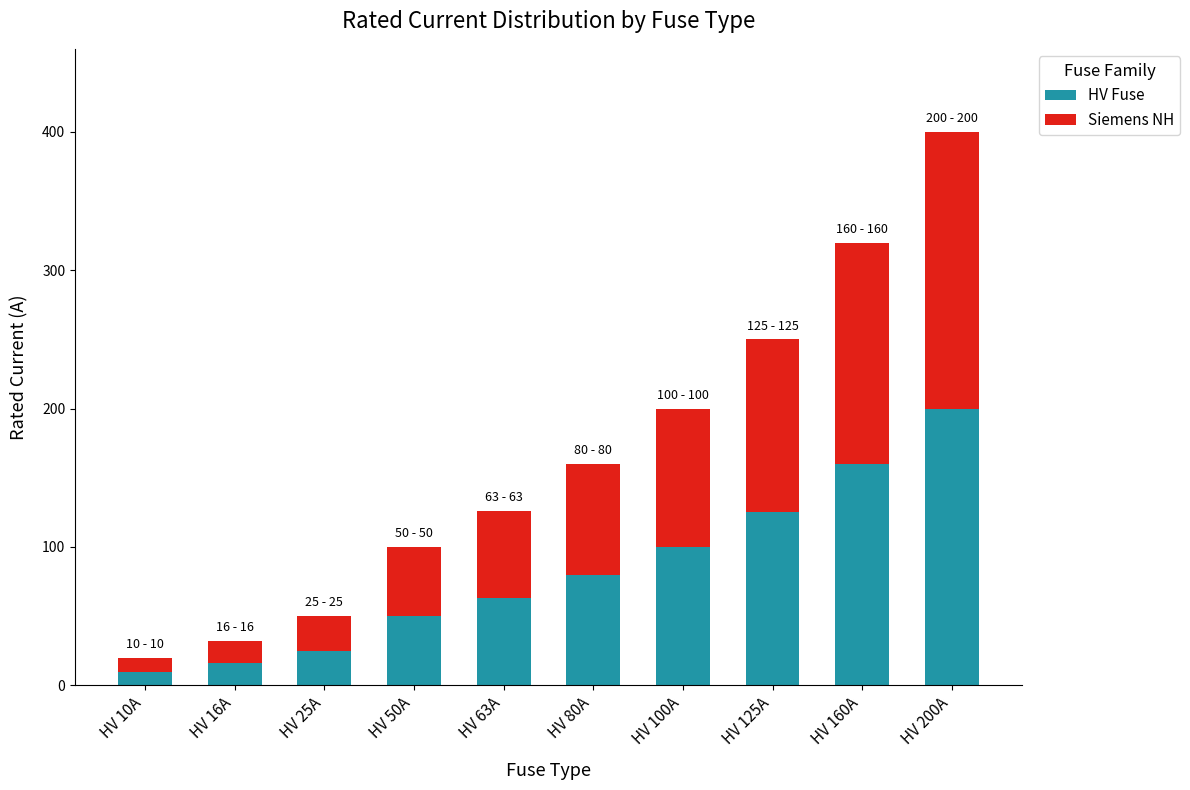

Is it true that HV Fuse equals 39 at HV 100A?

False